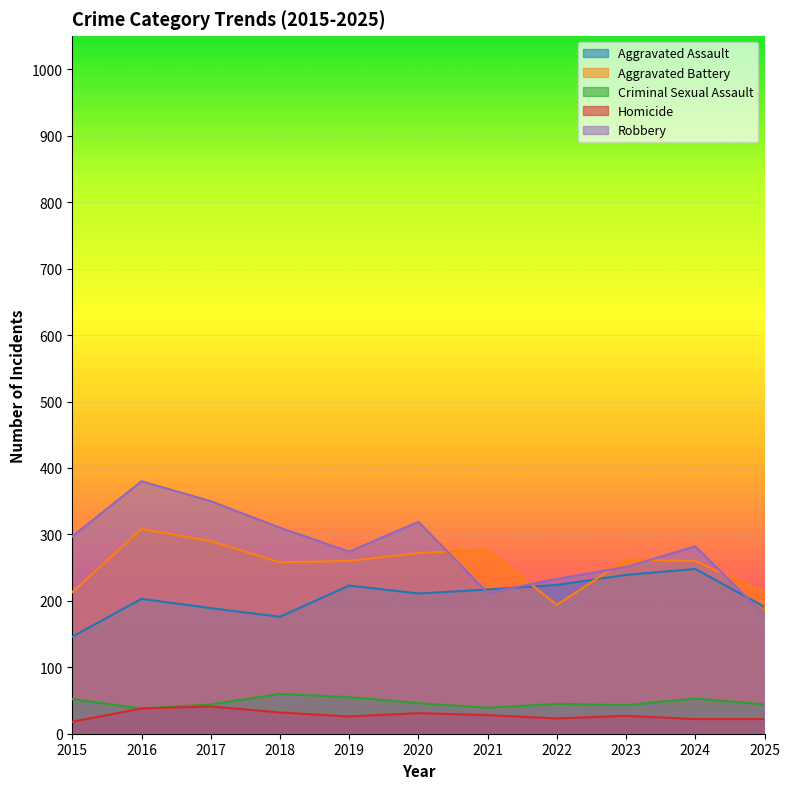

What is the lowest value of the Aggravated Battery series?

194